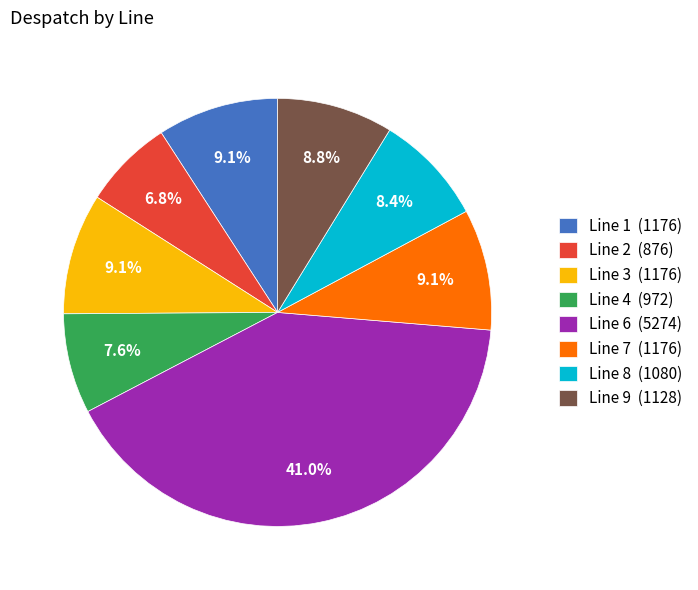

What percentage do Line 9 and Line 1 together represent?

17.9%